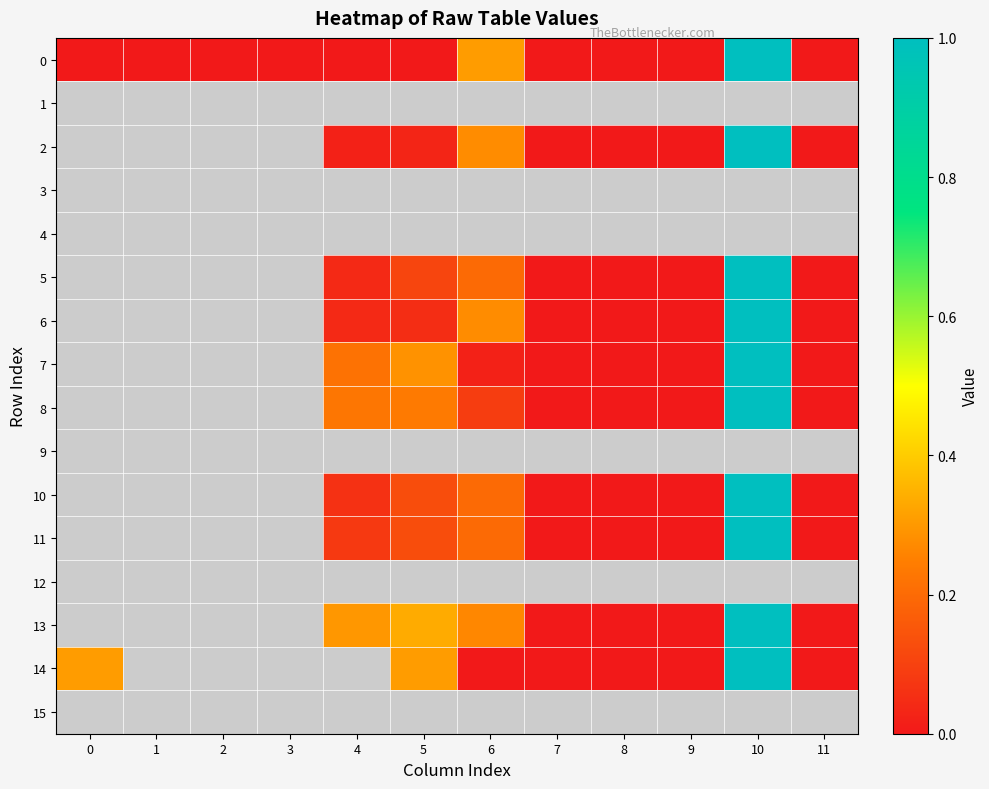

What is the difference between the highest and lowest values at 6?

0.3